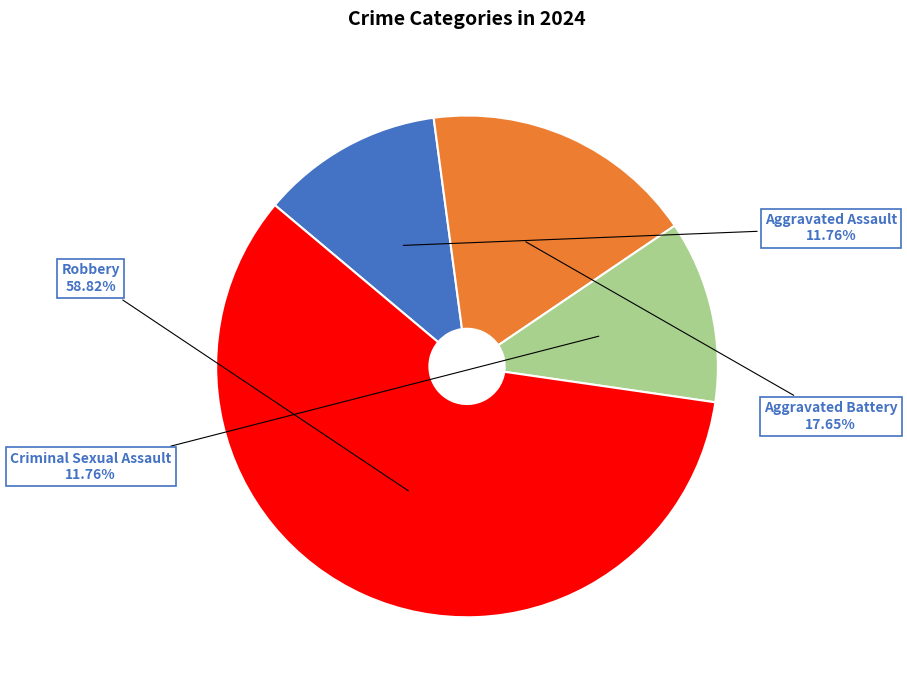

What is the majority slice?

Robbery